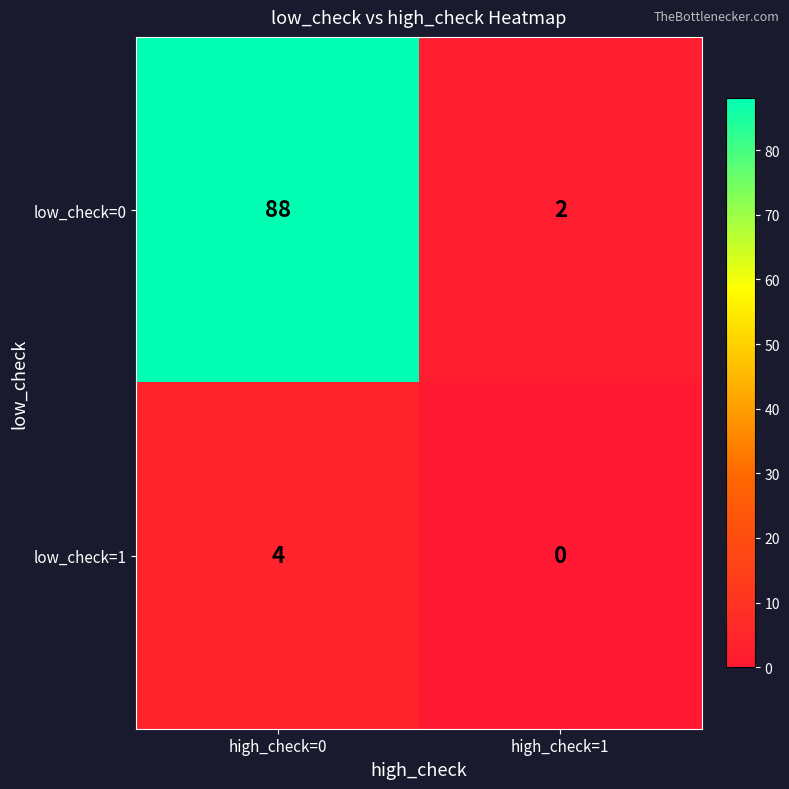

What is the sum of the low_check=0 values at high_check=1 and high_check=0?

90